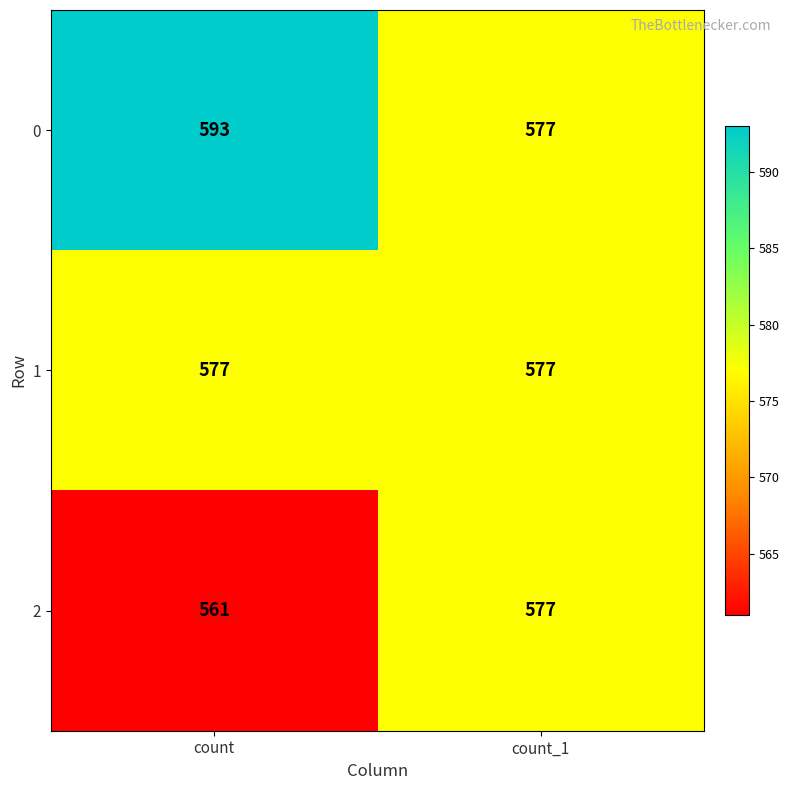

Which category has the lowest value across all series?

count